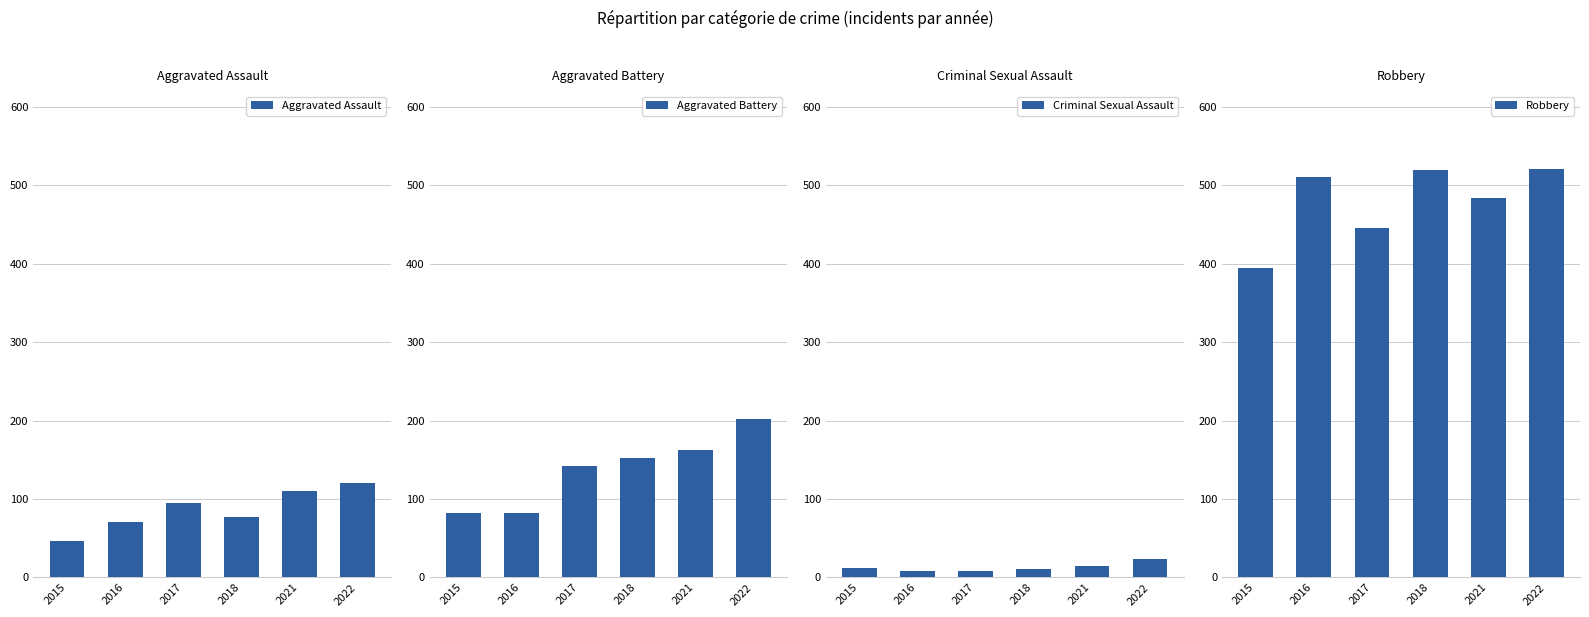

How many Criminal Sexual Assault values are between 8 and 14?

5